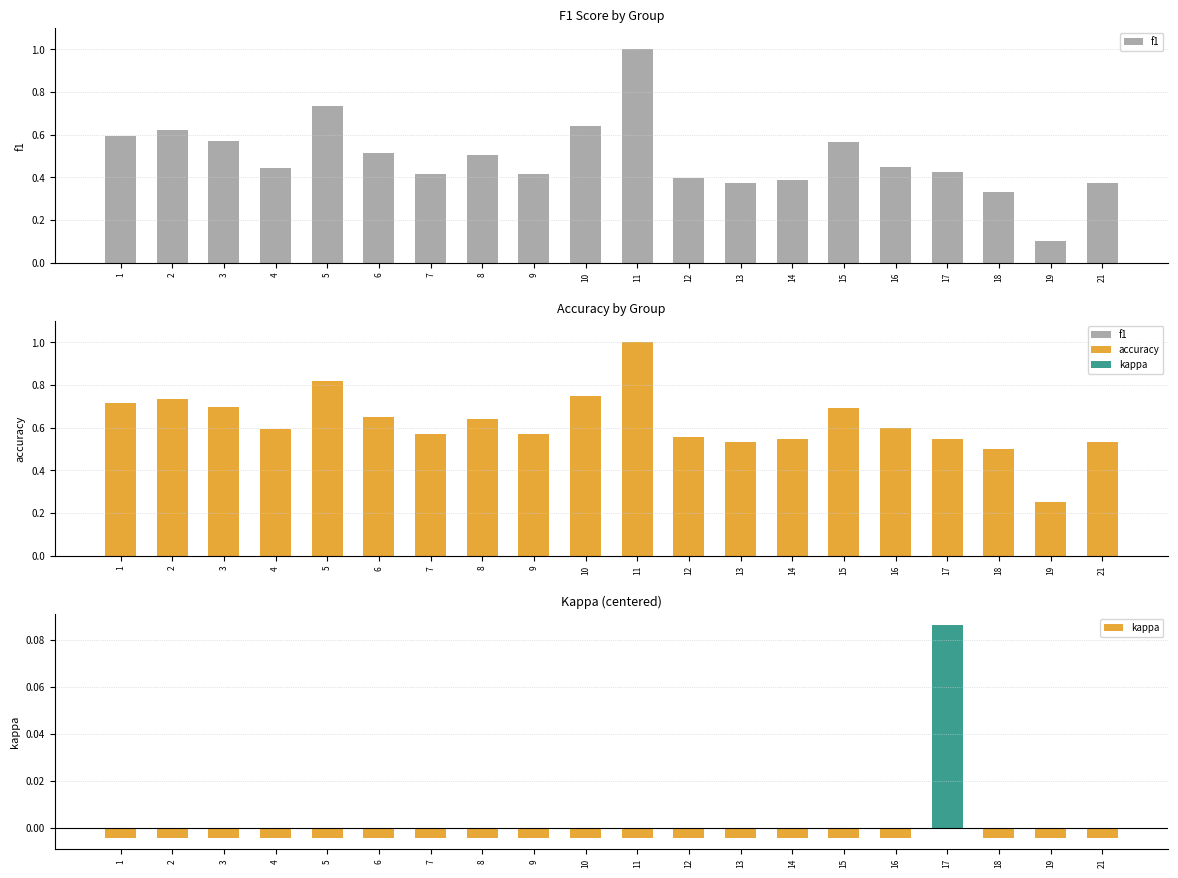

How many data points in kappa are above 0?

1